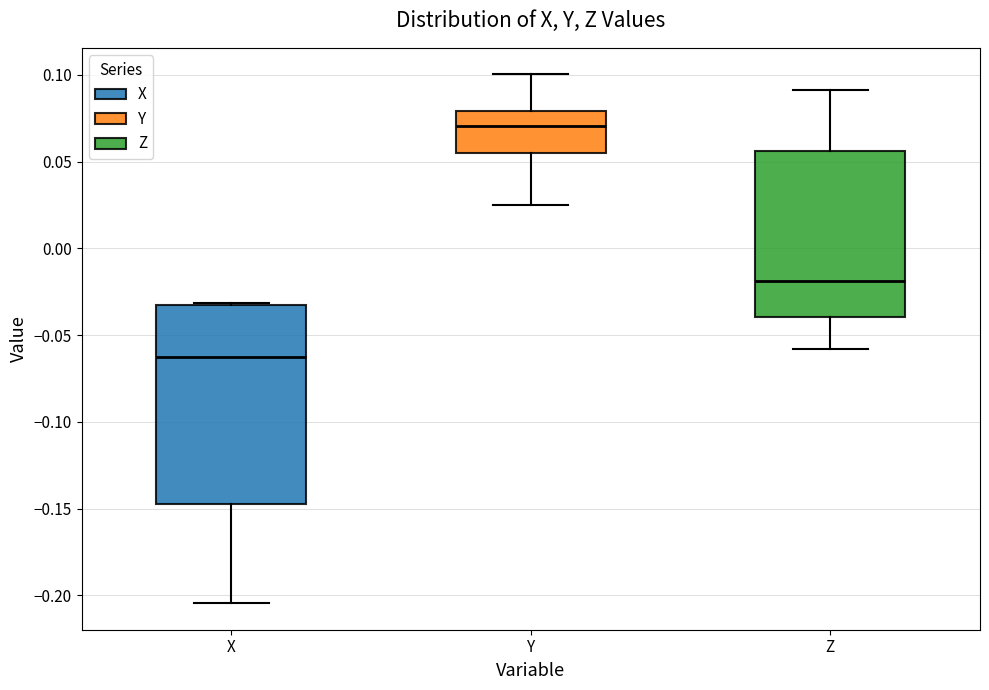

Comparing the boxes themselves (not the whiskers), which one is the tallest?

X